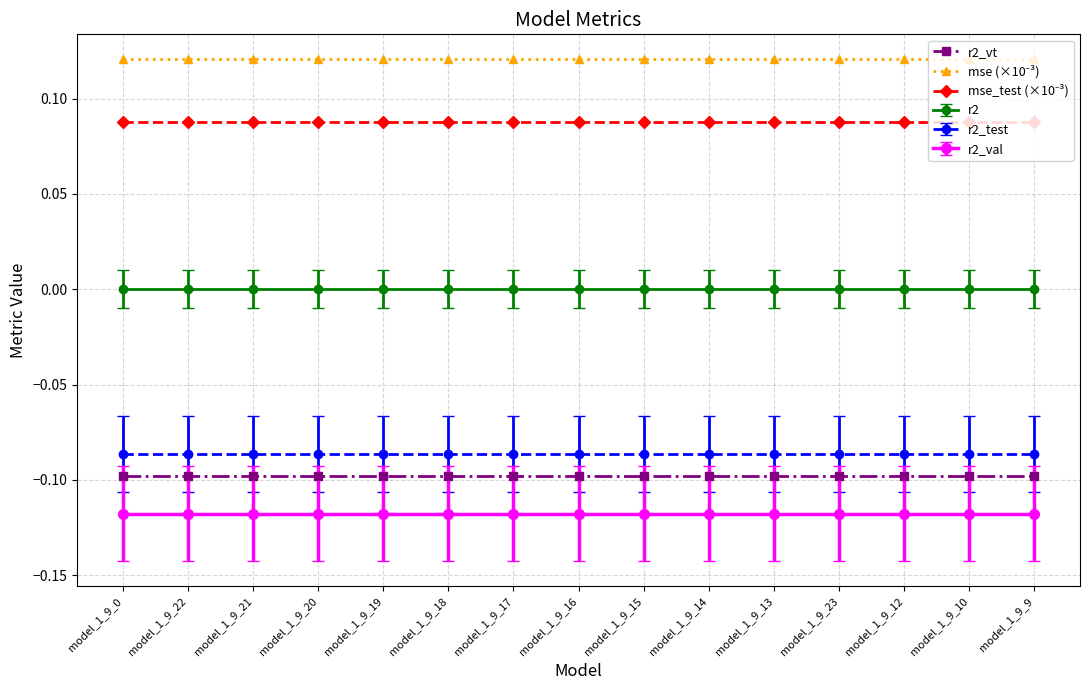

What is the label of the 12th point from the left?

model_1_9_23